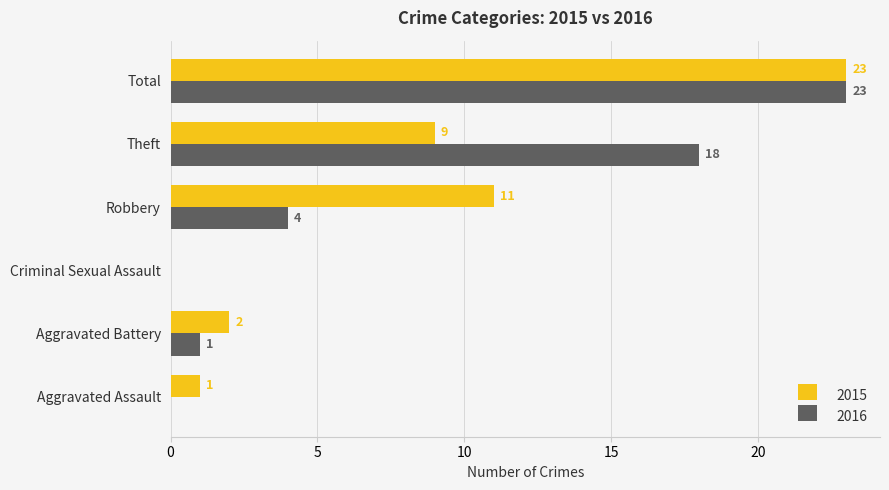

What value does the 2015 series have at Total?

23